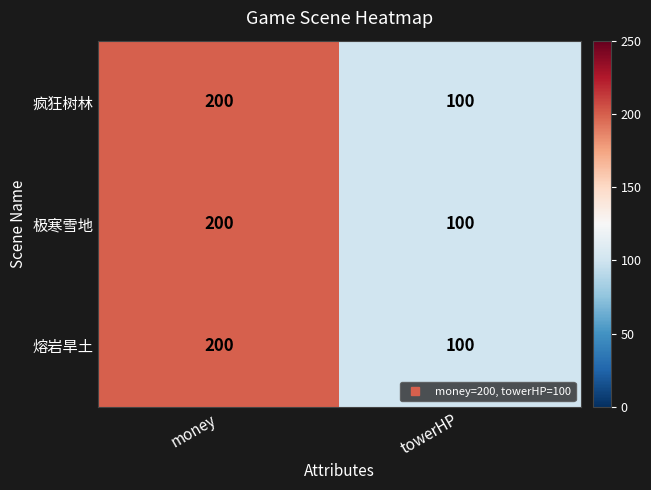

Reading left to right, transcribe all the data shown in this chart.

疯狂树林: 200	100
极寒雪地: 200	100
熔岩旱土: 200	100